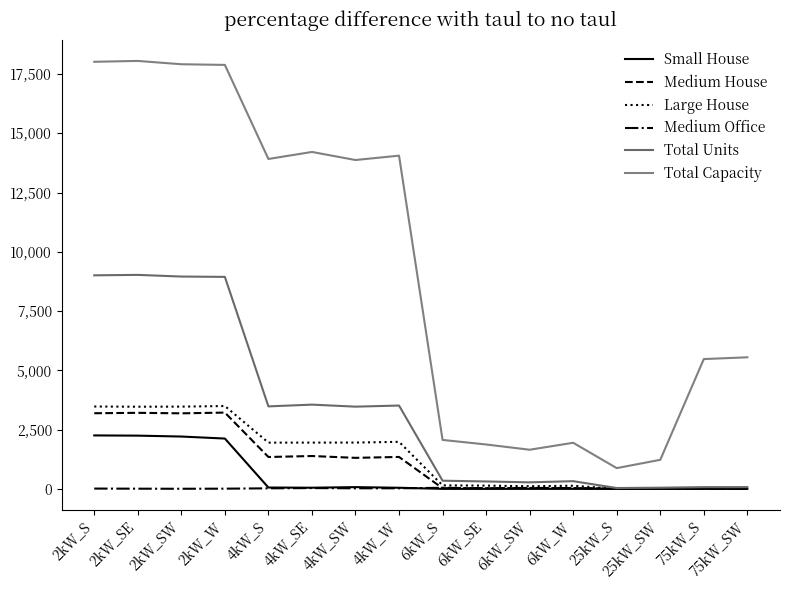

True or false: Large House and Medium House cross at least once.

False